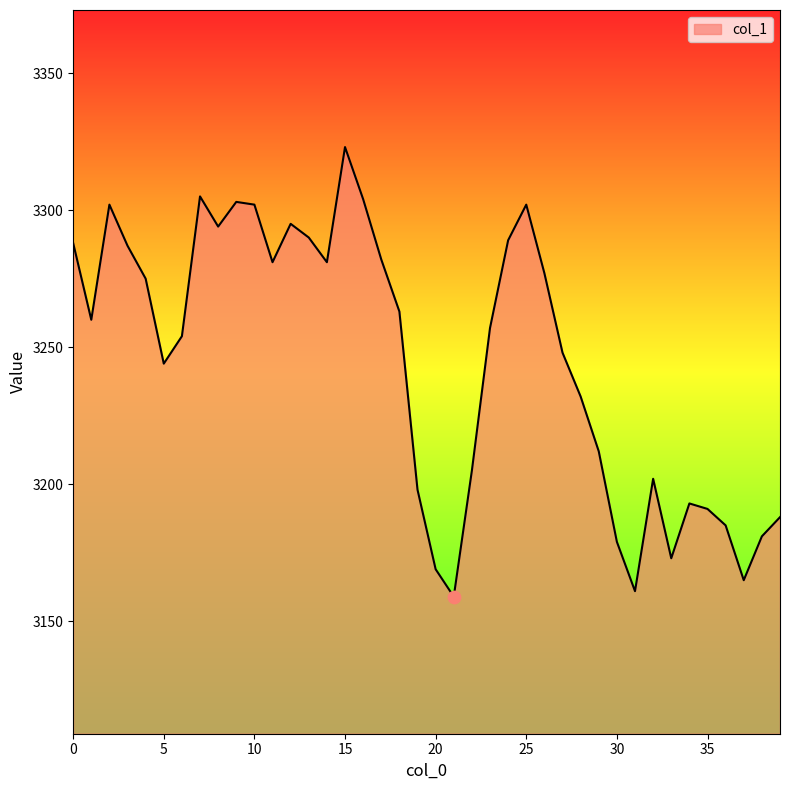

What is the difference between the maximum and minimum values?

164